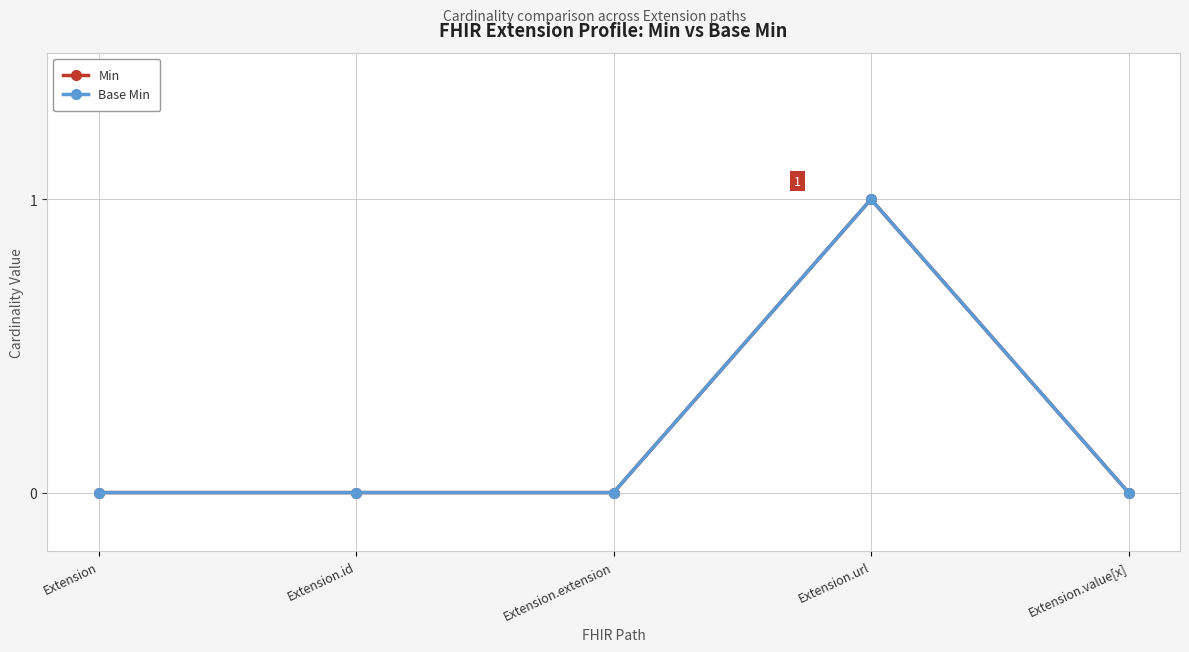

Reading right to left, transcribe all the data shown in this chart.

Min: Extension.value[x]=0	Extension.url=1	Extension.extension=0	Extension.id=0	Extension=0
Base Min: Extension.value[x]=0	Extension.url=1	Extension.extension=0	Extension.id=0	Extension=0